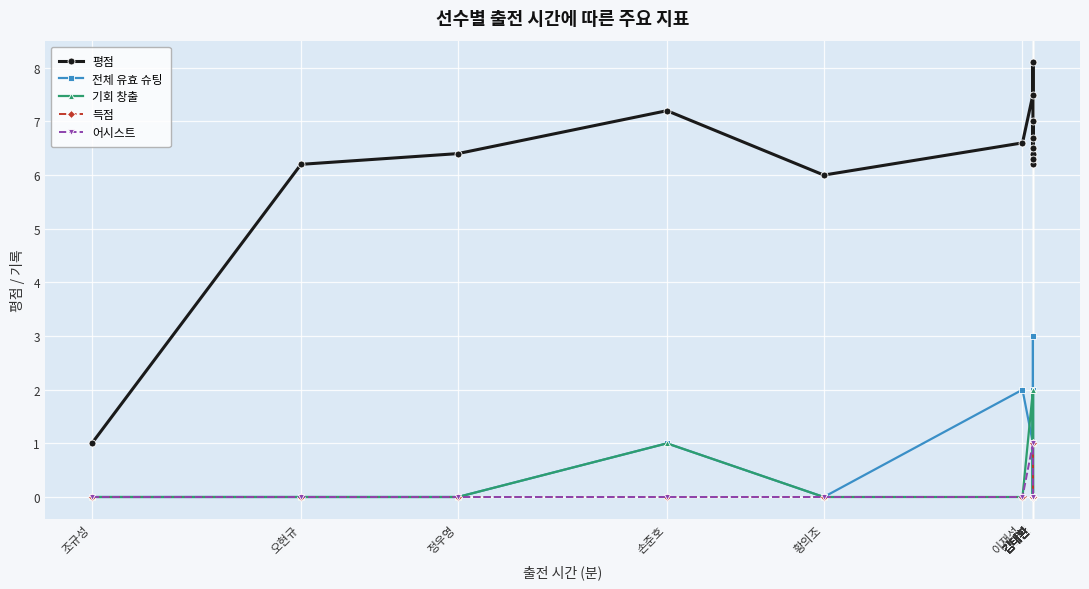

Reading left to right, transcribe all the data shown in this chart.

평점: 1.0	6.2	6.4	7.2	6.0	6.6	7.5	8.1	6.4	6.5	6.7	7.0	6.2	6.3
전체 유효 슈팅: 0.0	0.0	0.0	1.0	0.0	2.0	1.0	1.0	2.0	0.0	0.0	3.0	0.0	0.0
기회 창출: 0.0	0.0	0.0	1.0	0.0	0.0	2.0	0.0	2.0	0.0	1.0	2.0	0.0	0.0
득점: 0.0	0.0	0.0	0.0	0.0	0.0	0.0	1.0	0.0	0.0	0.0	0.0	0.0	0.0
어시스트: 0.0	0.0	0.0	0.0	0.0	0.0	1.0	0.0	0.0	0.0	0.0	0.0	0.0	0.0